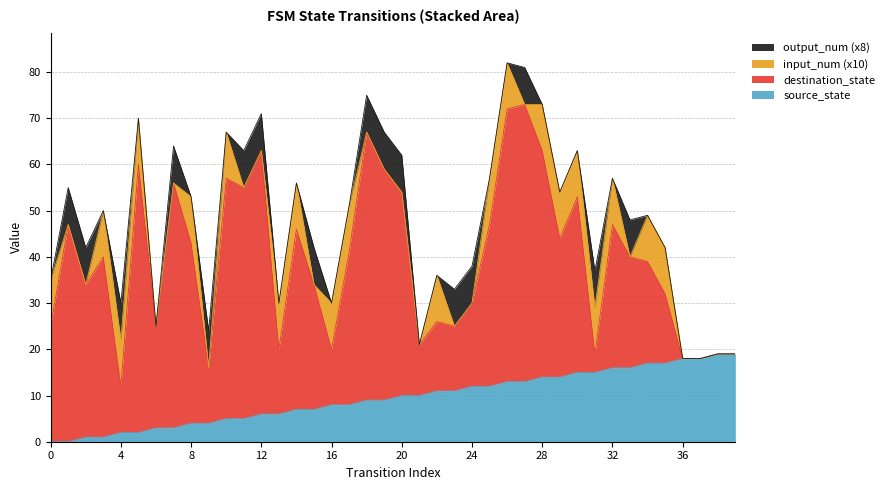

Between 35 and 24, which is larger?

35